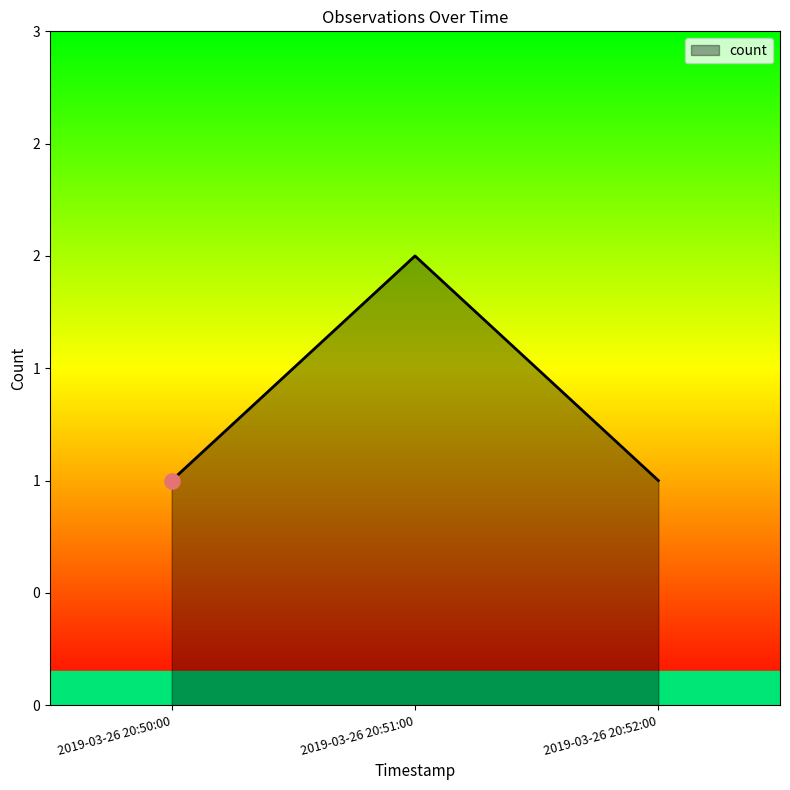

Between 2019-03-26 20:52:00 and 2019-03-26 20:50:00, which is larger?

2019-03-26 20:52:00